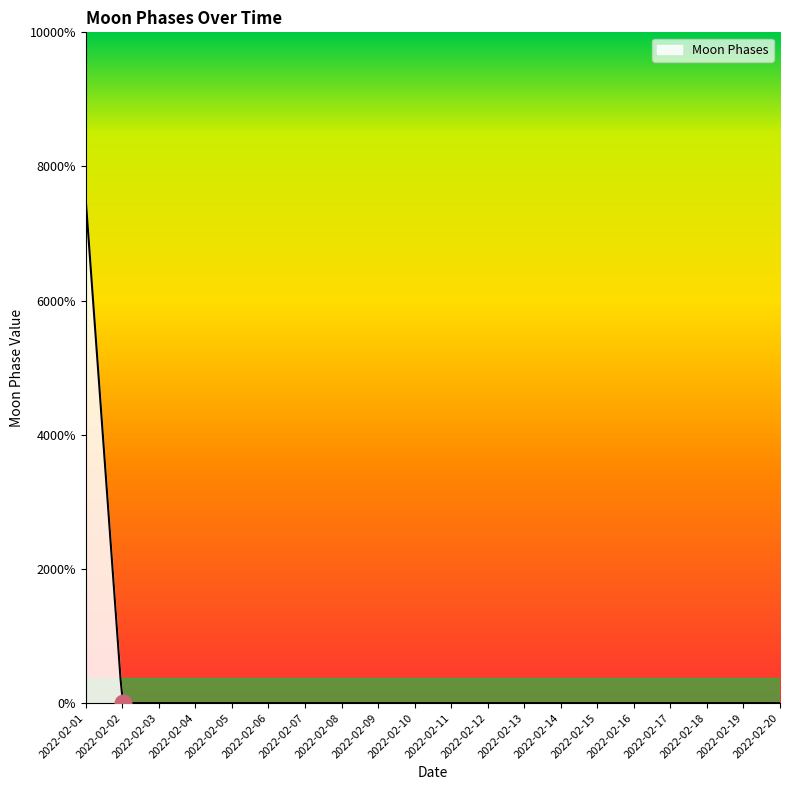

Is this an area chart (filled region under the line)?

Yes